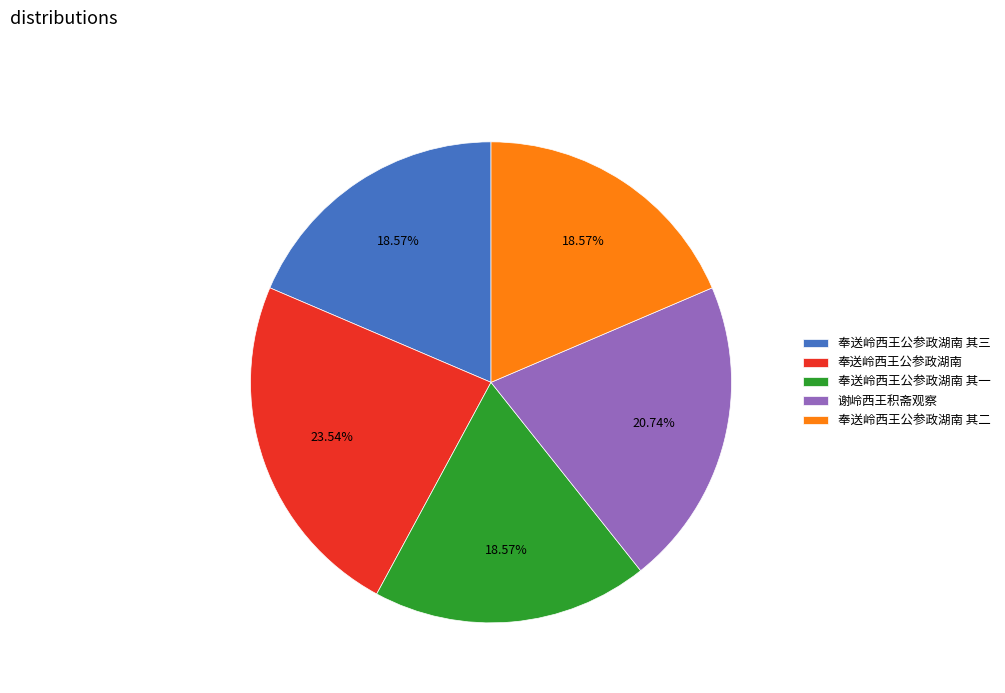

What is the ratio of the value at 谢岭西王积斋观察 to the value at 奉送岭西王公参政湖南 其三?

1.1